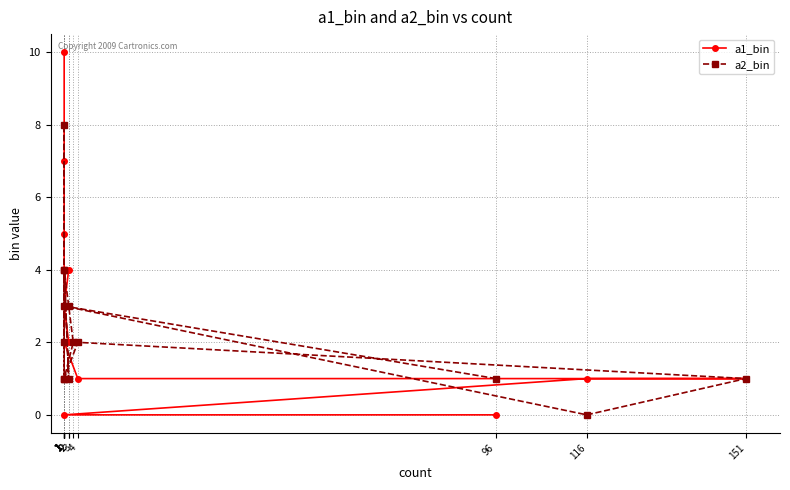

Count the a2_bin values in the range 1 to 3.

10